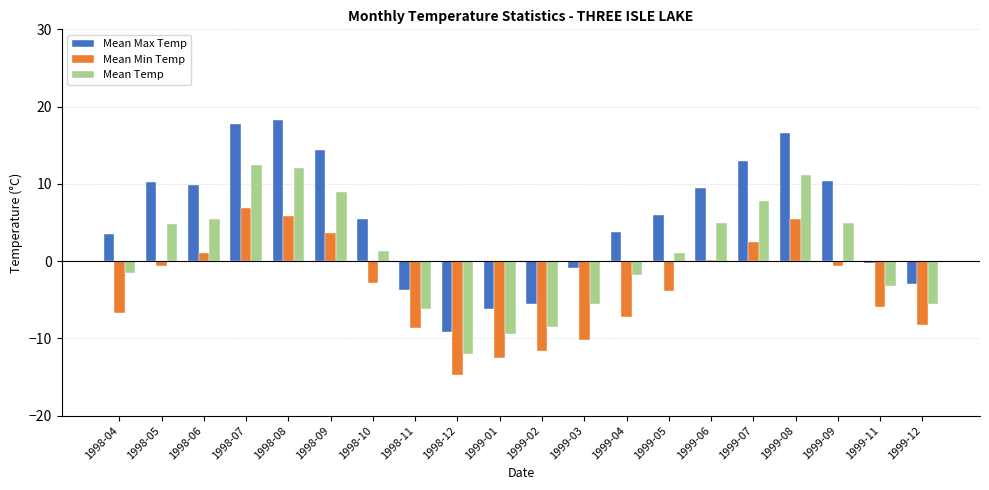

What is the maximum value shown in the chart?

18.3